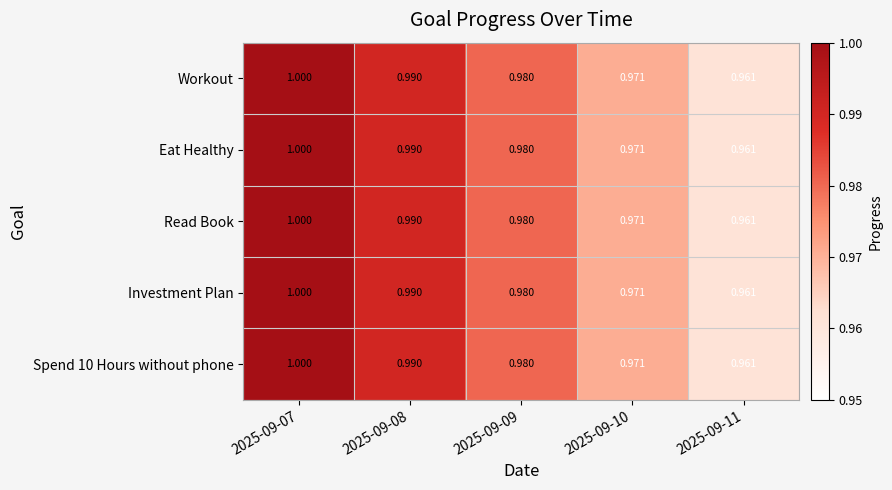

How many series are shown in this chart?

5